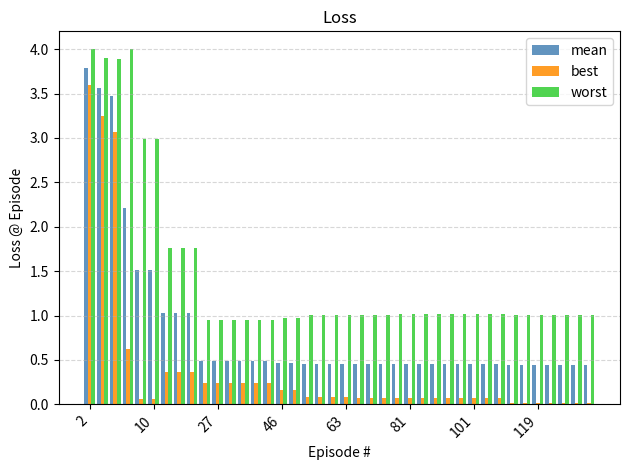

What is the difference between the maximum and minimum values in the mean series?

3.3